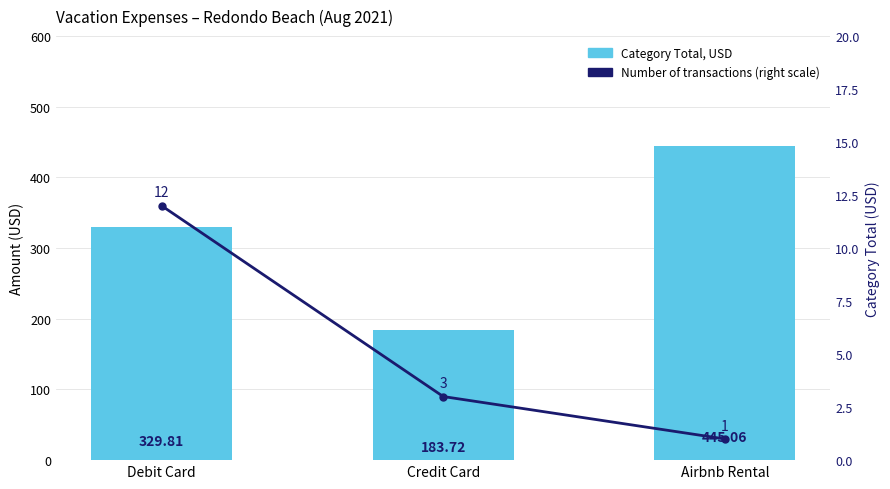

Reading left to right, list all the values displayed in this chart.

Category Total, USD: Debit Card=329.8	Credit Card=183.7	Airbnb Rental=445.1
Number of transactions (right scale): Debit Card=12.0	Credit Card=3.0	Airbnb Rental=1.0